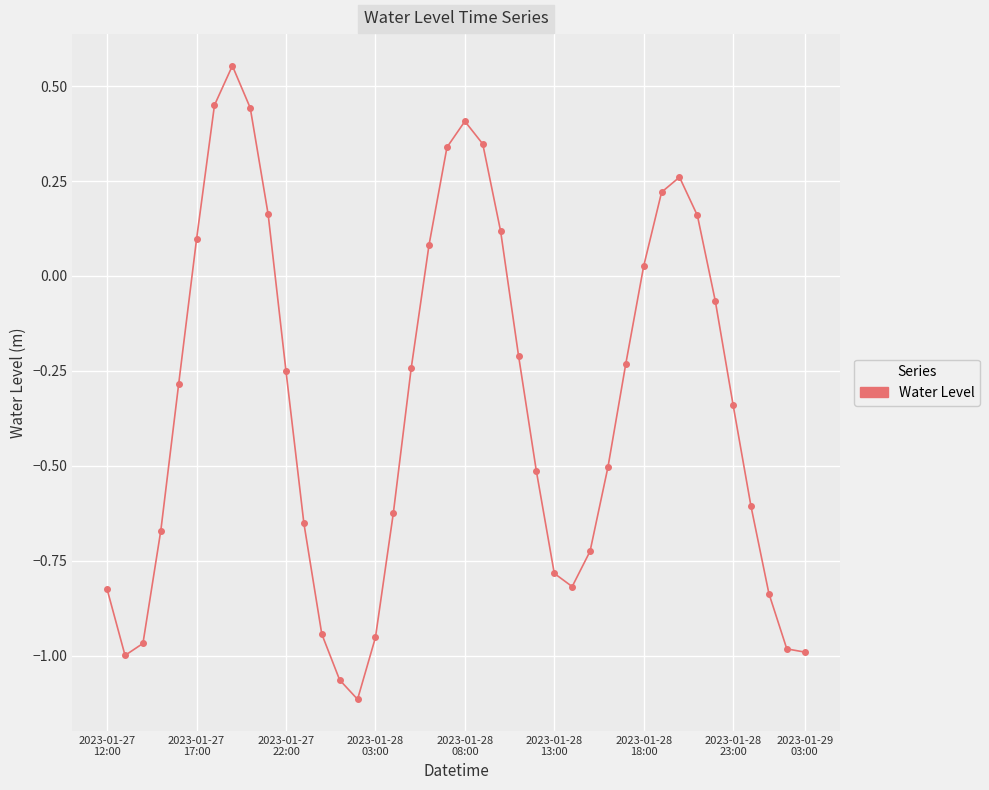

How many values exceed 0?

14